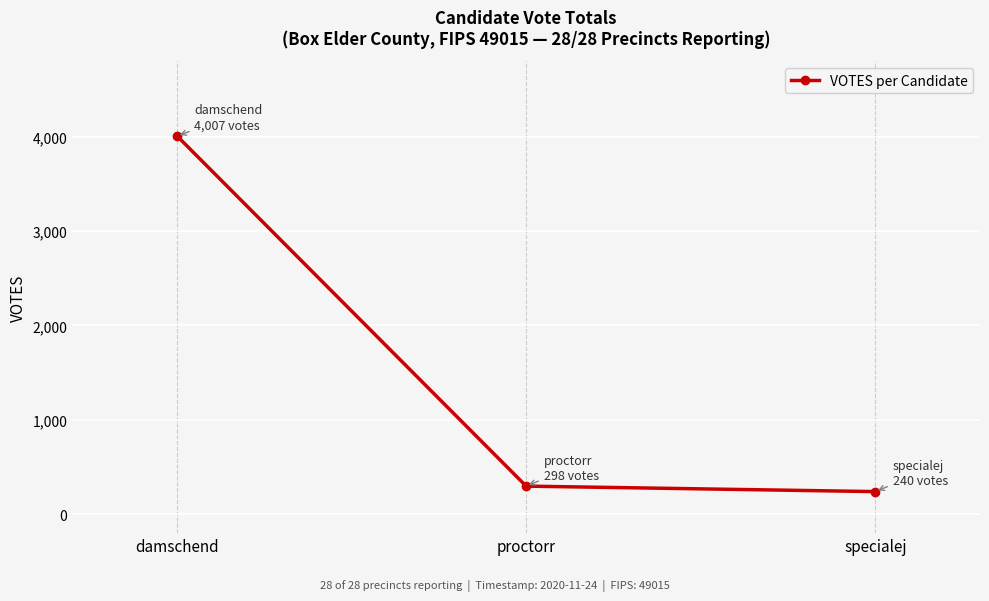

What value does the data have at specialej?

240